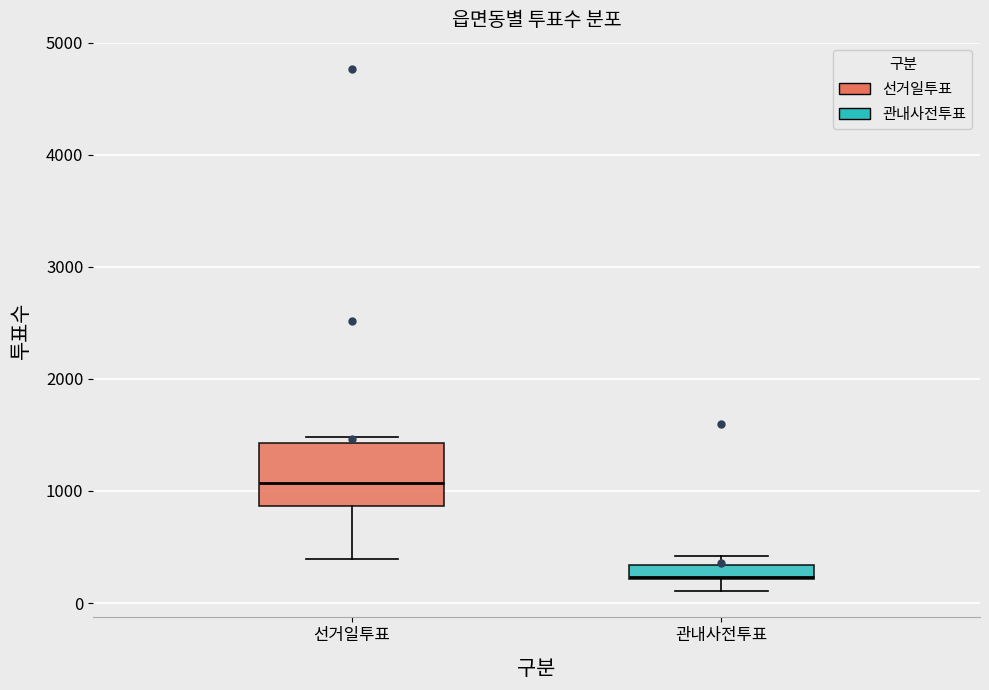

Which box has the lowest median line?

관내사전투표